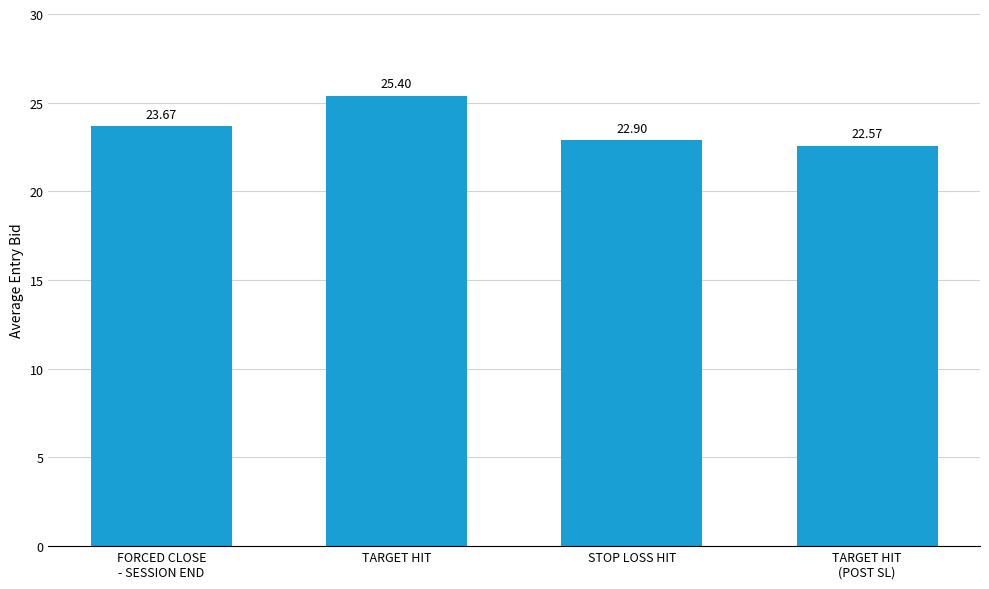

What is the smallest value displayed?

22.6